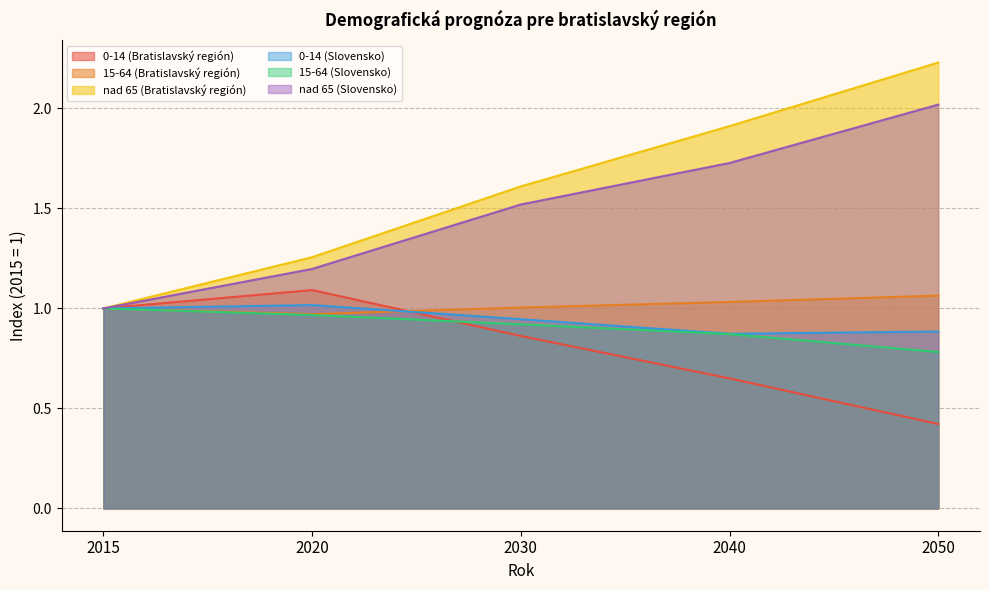

What are all the series names shown in the legend?

0-14 (Bratislavský región), 15-64 (Bratislavský región), nad 65 (Bratislavský región), 0-14 (Slovensko), 15-64 (Slovensko), nad 65 (Slovensko)